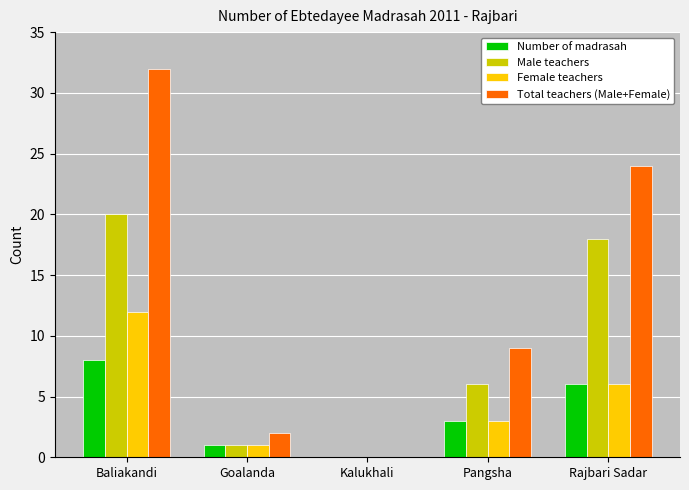

How many series are shown in this chart?

4